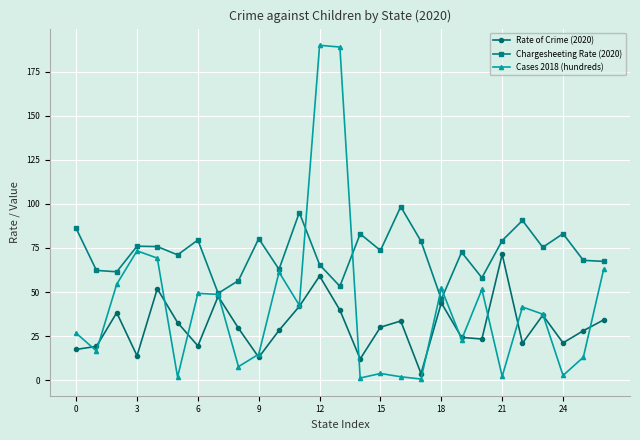

What is the minimum value for Chargesheeting Rate (2020)?

45.9